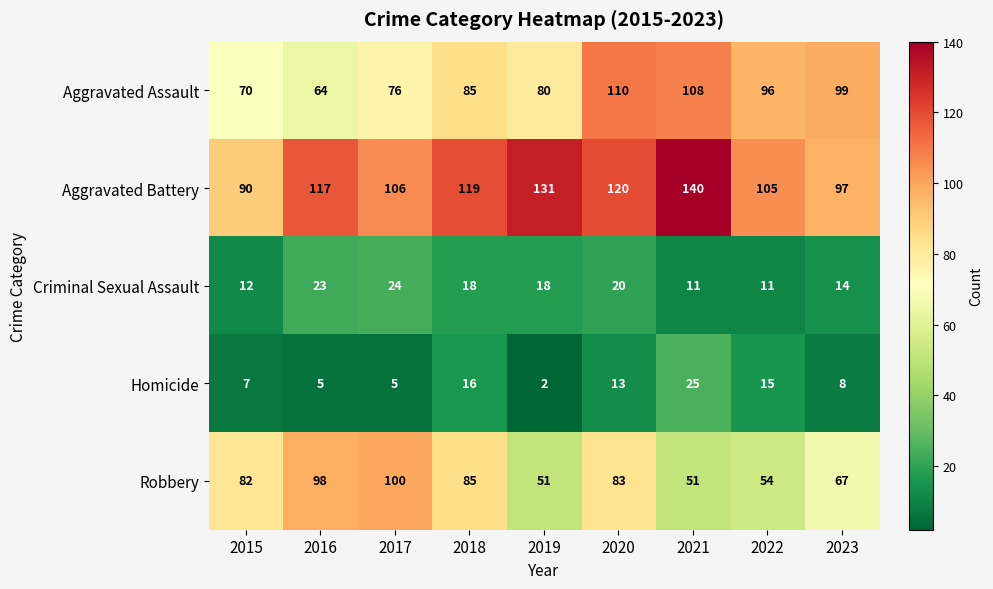

What is the difference between the Criminal Sexual Assault values at 2021 and 2019?

7